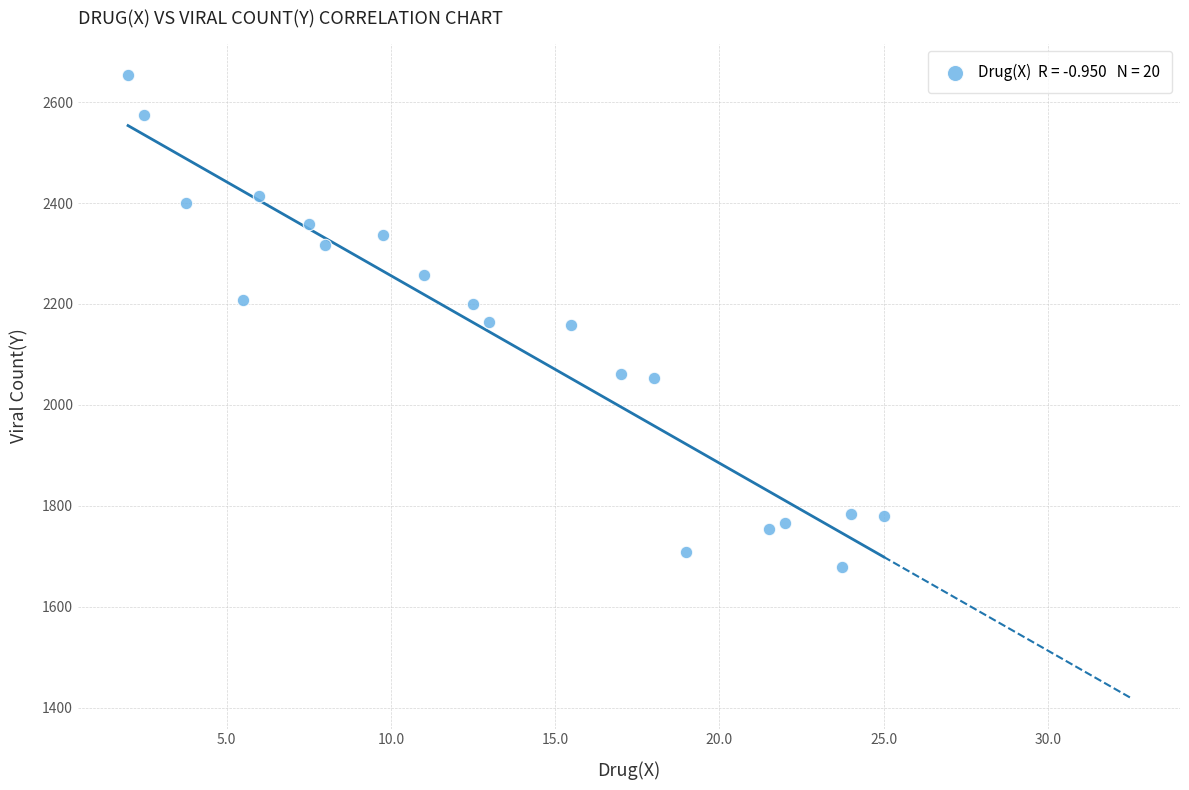

What is the range of X values (max minus min)?

23.0